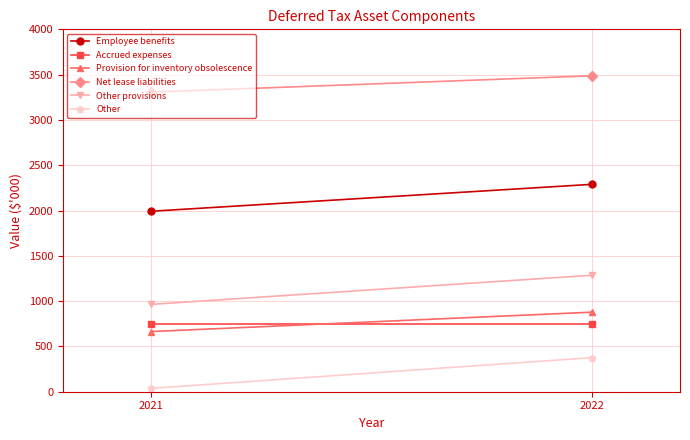

The Accrued expenses series shows 749 at 2021. True or false?

True